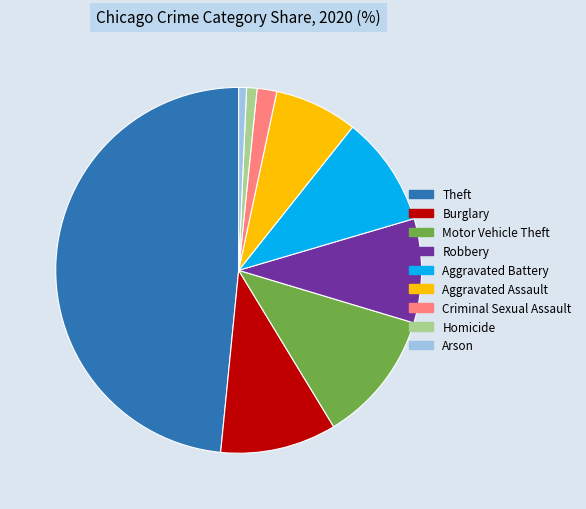

Is the sum of Burglary and Homicide greater than half?

No